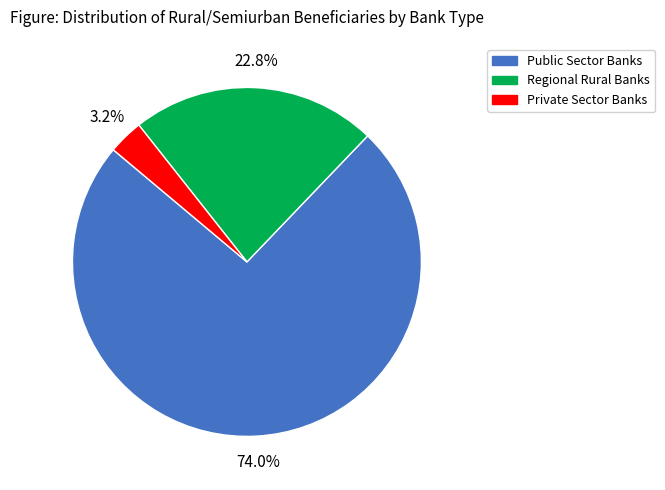

What is the total percentage of Public Sector Banks and Private Sector Banks?

77.2%